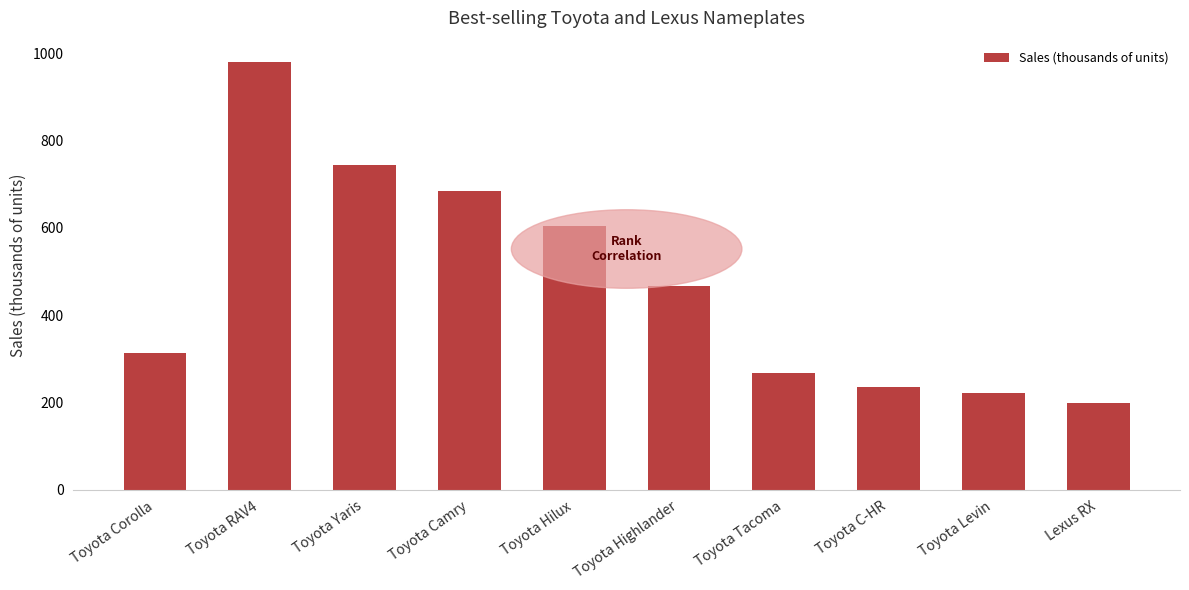

Where is the data nearest to the value 589?

Toyota Hilux